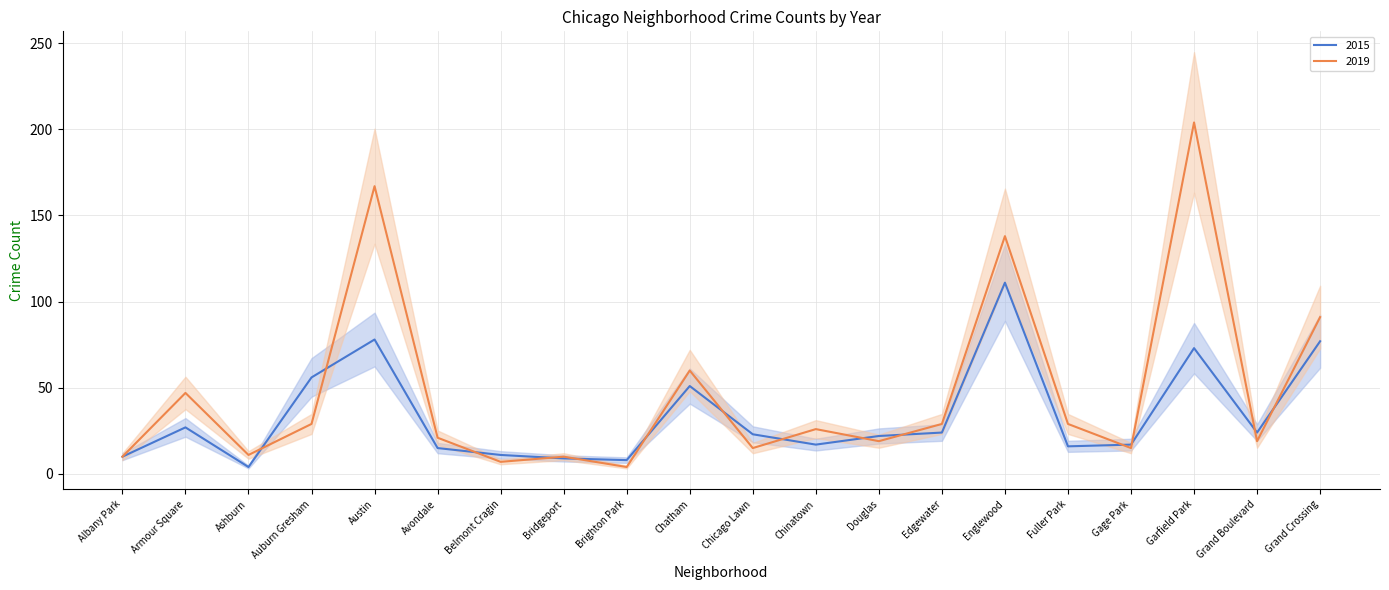

The value of 2019 at Gage Park is 7. True or false?

False